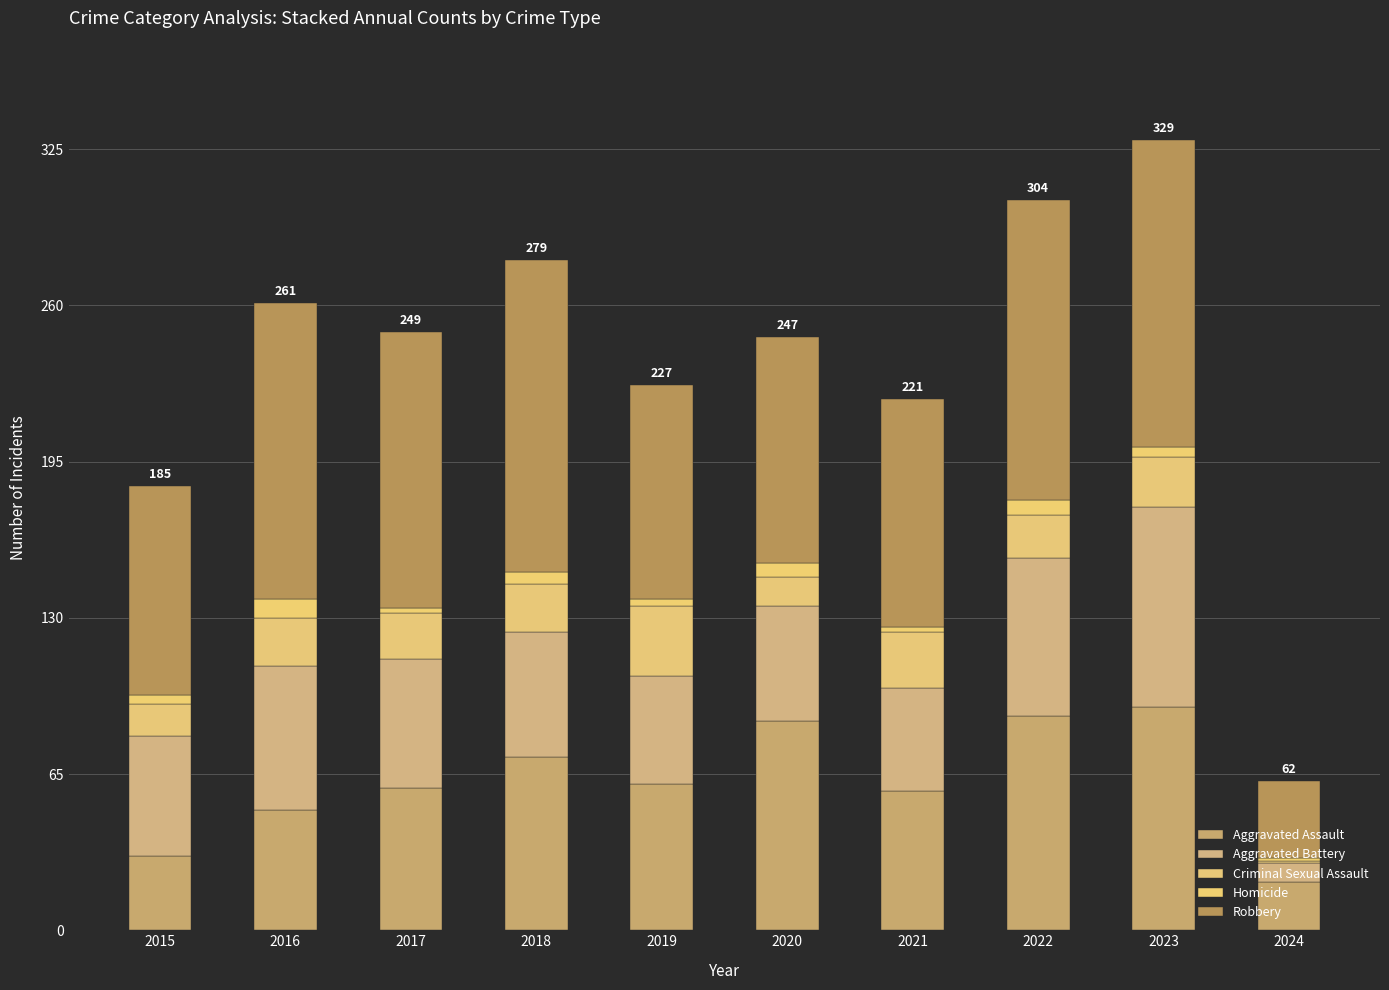

How many series are shown in this chart?

5